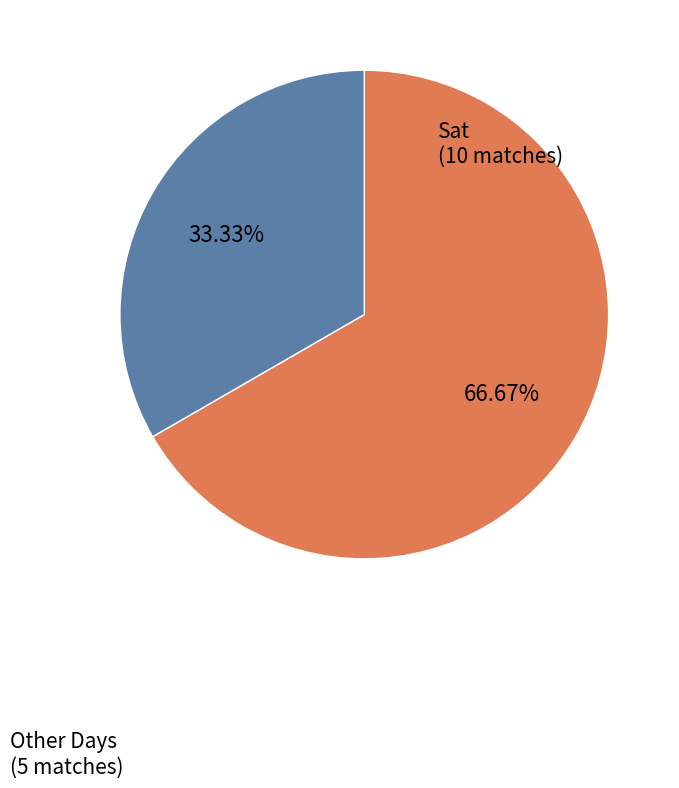

To the nearest percent, what is the difference between the largest and smallest slice percentages?

33%